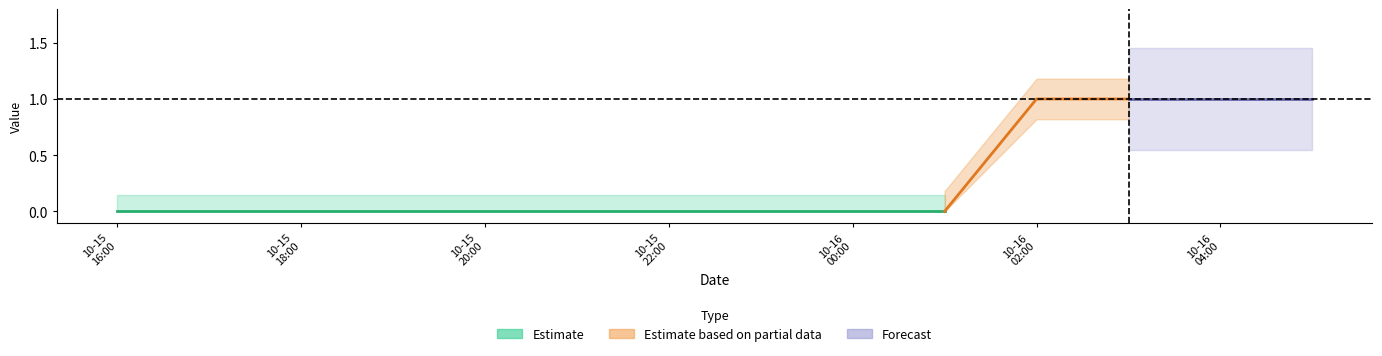

Does the chart display data point markers on the line(s)?

No